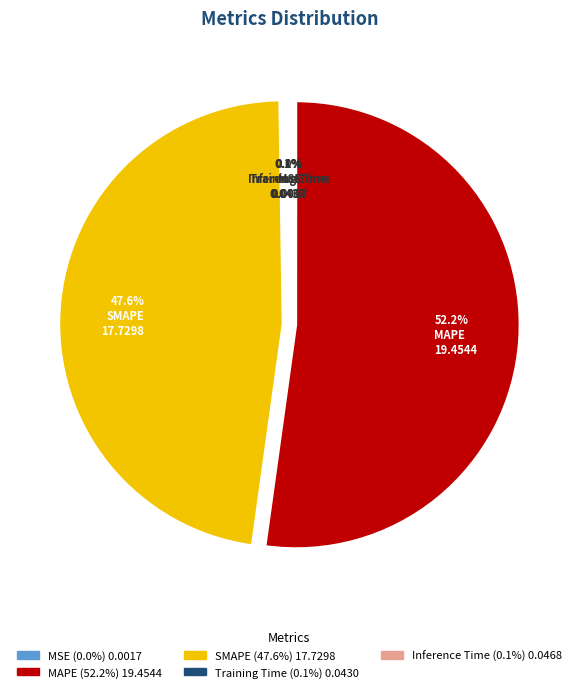

What is the largest slice in the pie chart?

MAPE